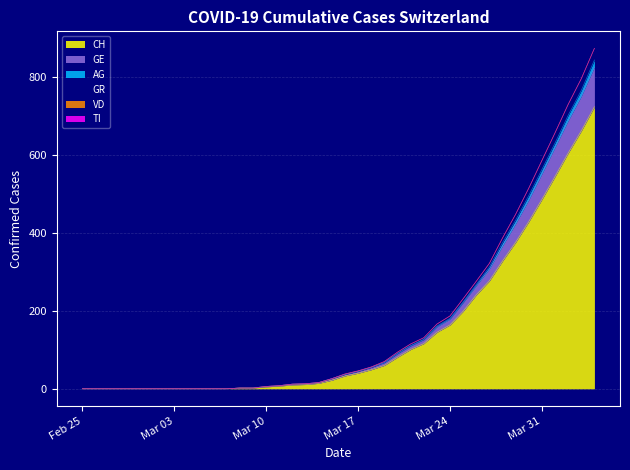

What is the value of the CH point at the 21st from the left?

33